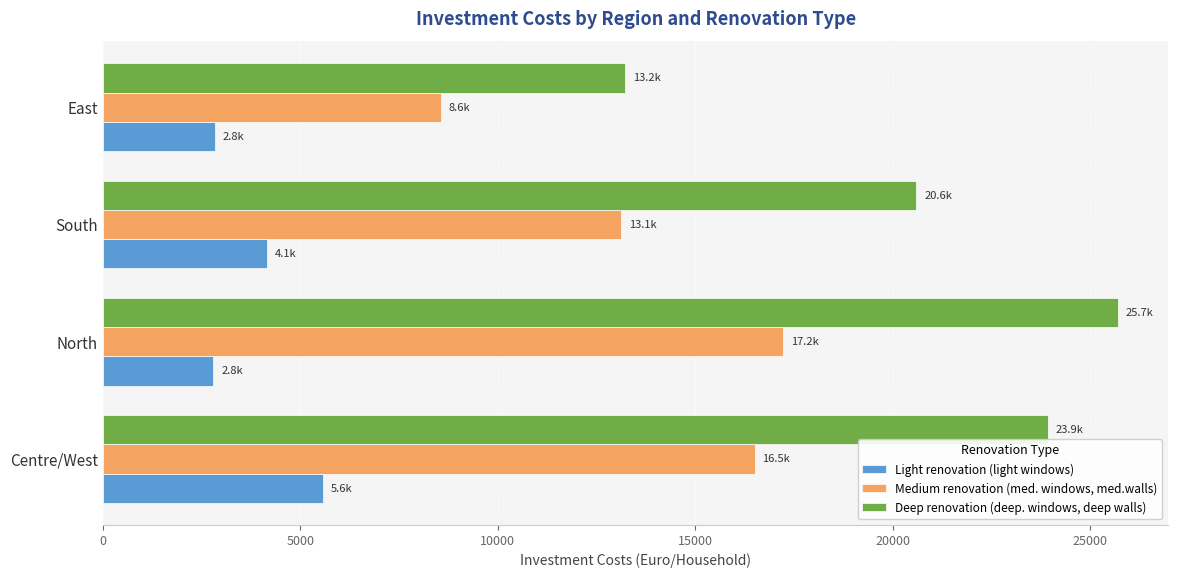

Which series changed the most between North and South?

Deep renovation (deep. windows, deep walls)